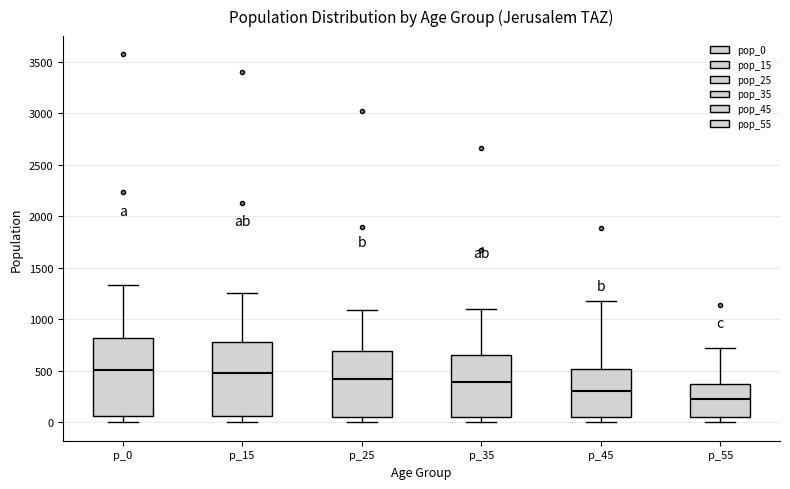

Reading left to right, read every box against the y-axis: the position of its median line, the range the box covers, and the ends of its whiskers. The values are not printed on the chart, so give them approximately, as read against the axis.

p_0: median 500, box 50 to 800, whiskers 0 to 1350
p_15: median 500, box 50 to 800, whiskers 0 to 1250
p_25: median 400, box 50 to 700, whiskers 0 to 1100
p_35: median 400, box 50 to 650, whiskers 0 to 1100
p_45: median 300, box 50 to 500, whiskers 0 to 1200
p_55: median 250, box 50 to 350, whiskers 0 to 700